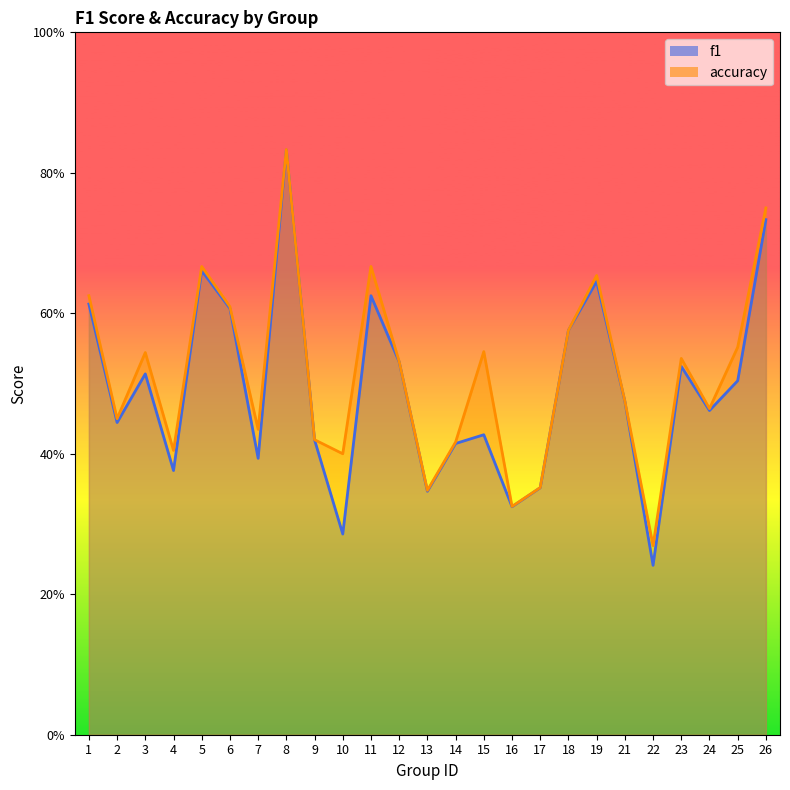

Between 11 and 7, which is larger?

11